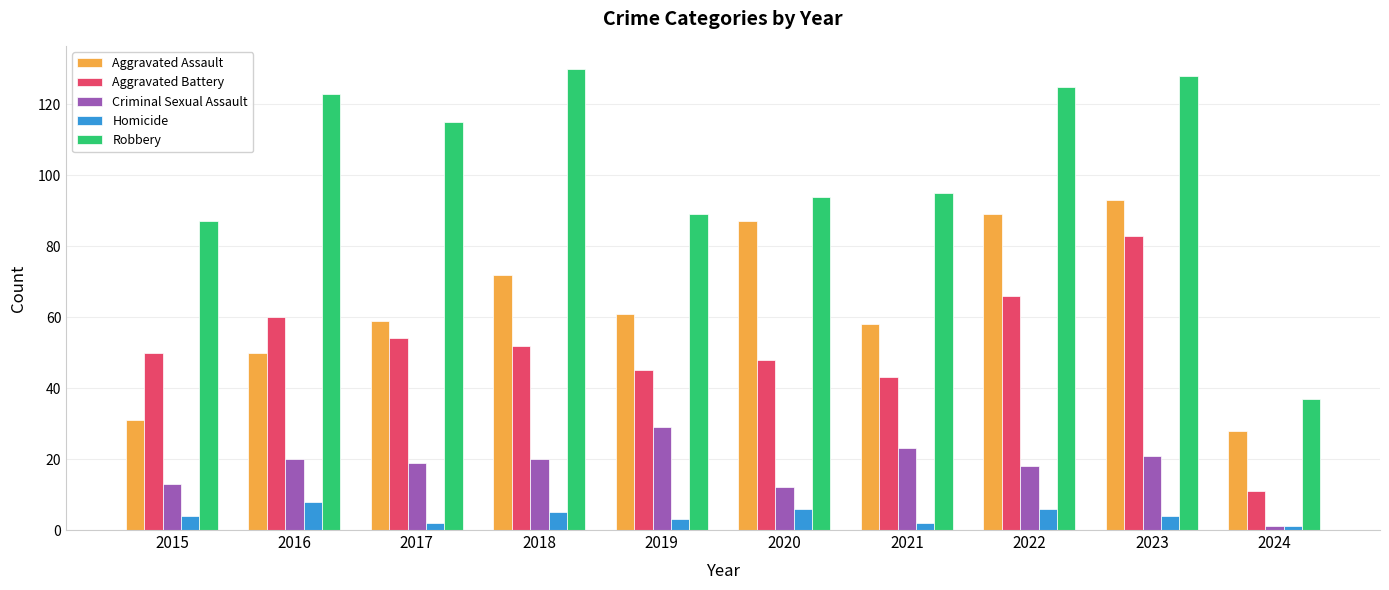

Read the Homicide value at 2022.

6